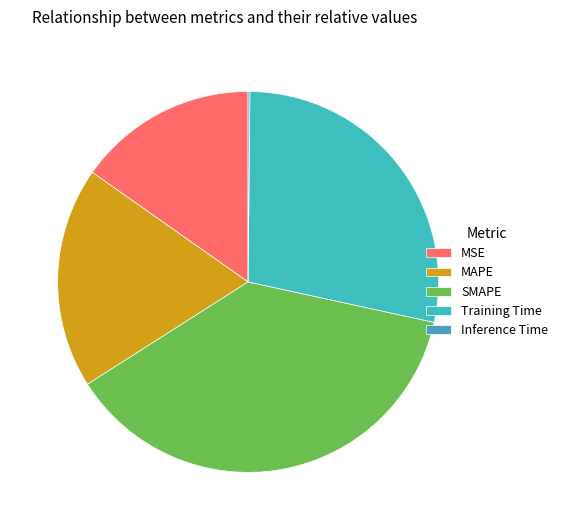

Which slice is the smallest?

Inference Time